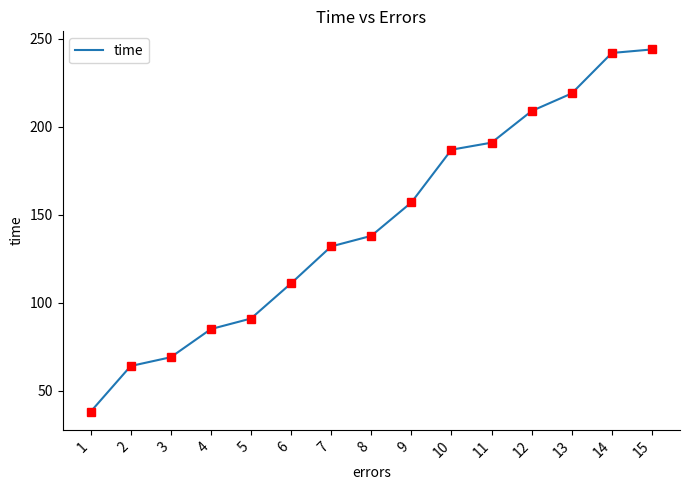

Which has a higher value, 3 or 13?

13